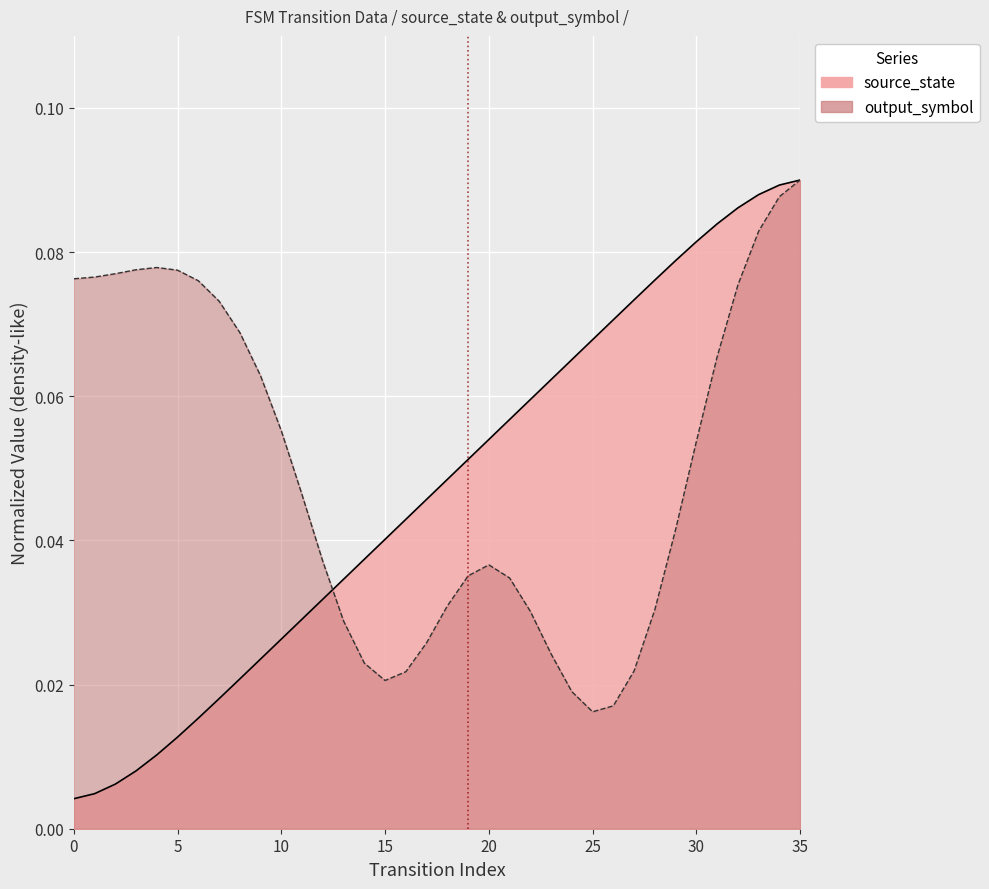

What is the difference between the second highest and minimum values?

0.1